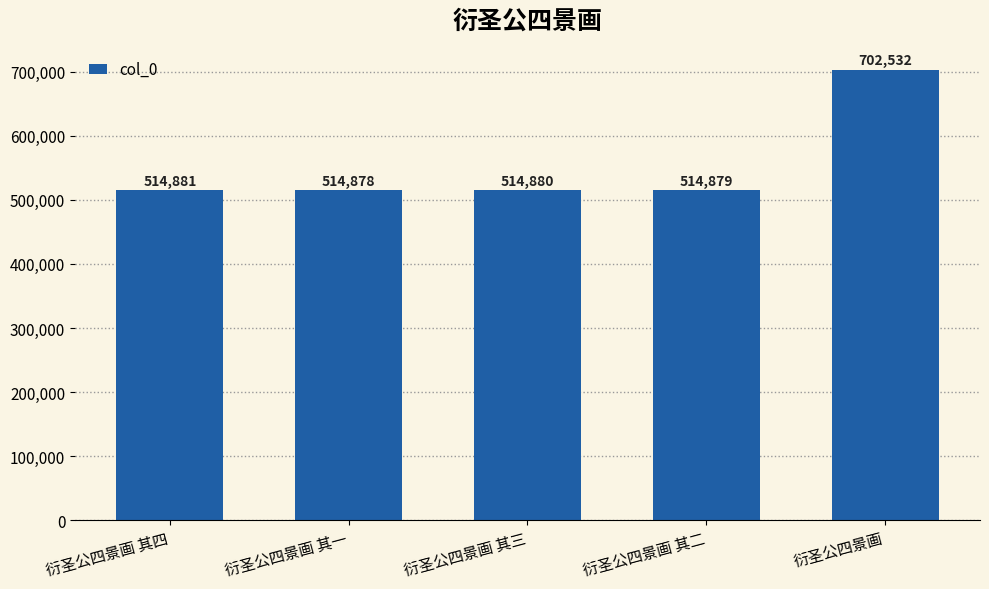

What is the difference between the maximum and minimum values?

187654